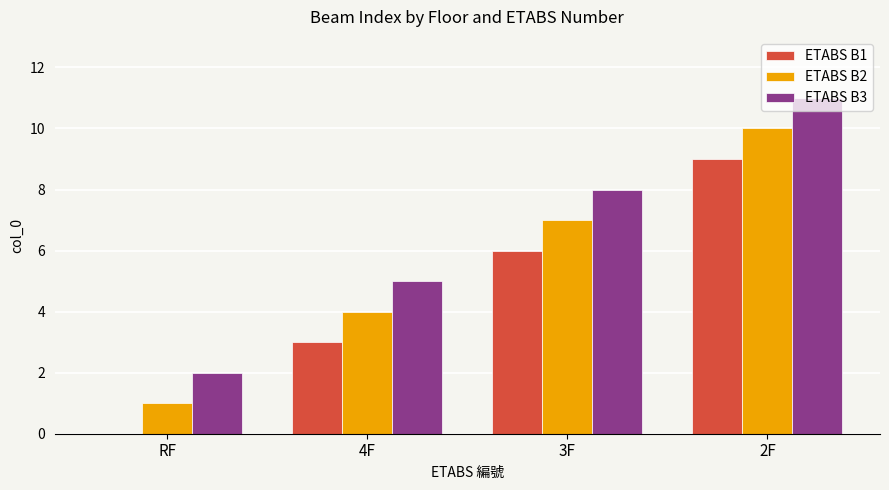

How many ETABS B1 values are between 3 and 9?

3